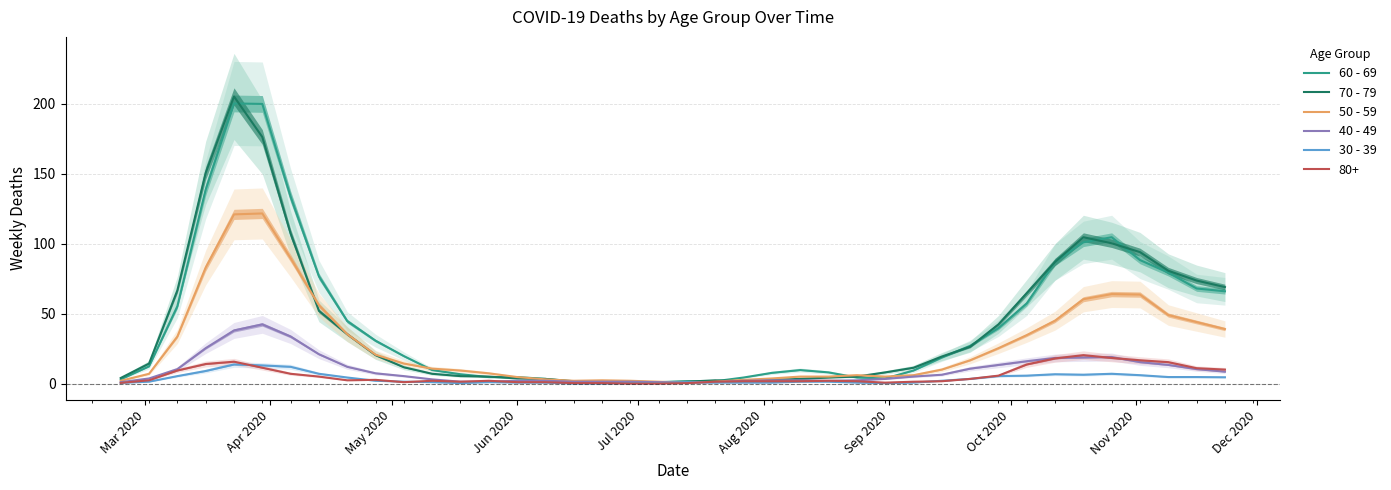

What is the highest value of the 30 - 39 series?

13.7